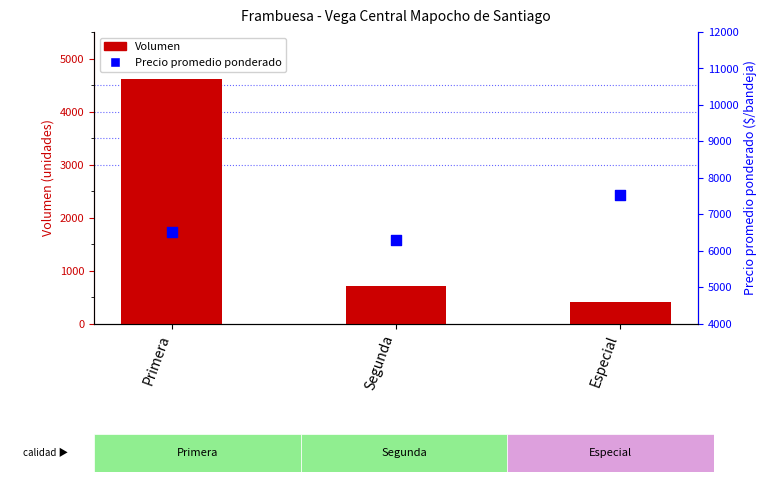

What are all the series names shown in the legend?

Volumen, Precio promedio ponderado